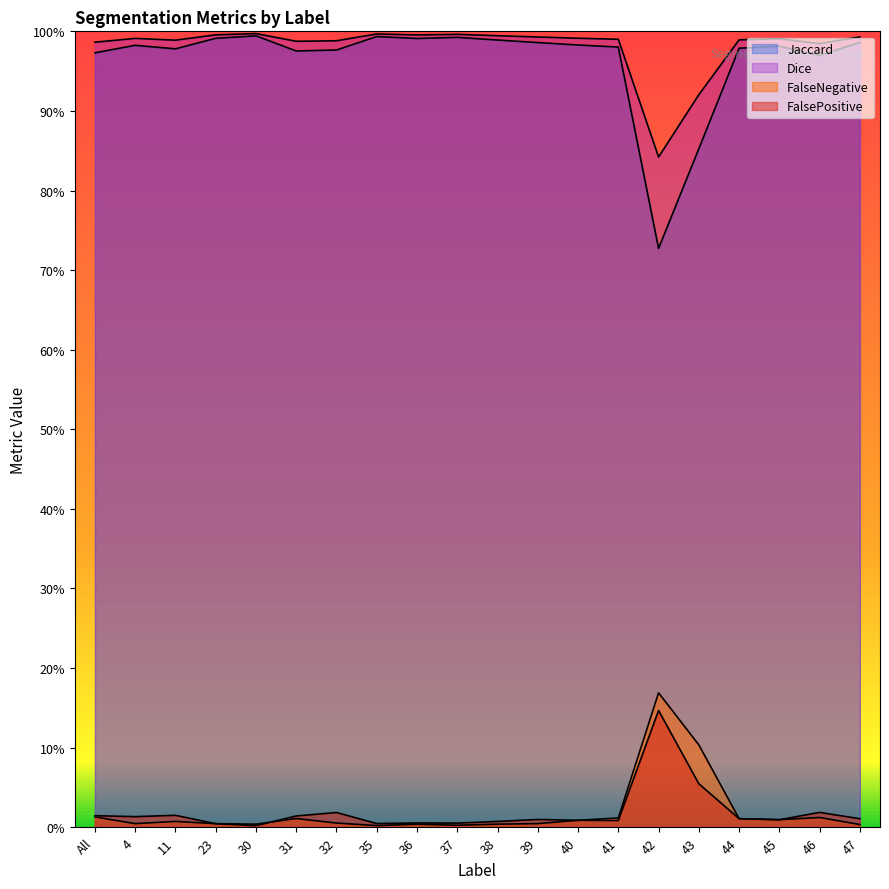

How many interior local valleys does the Jaccard series have?

5